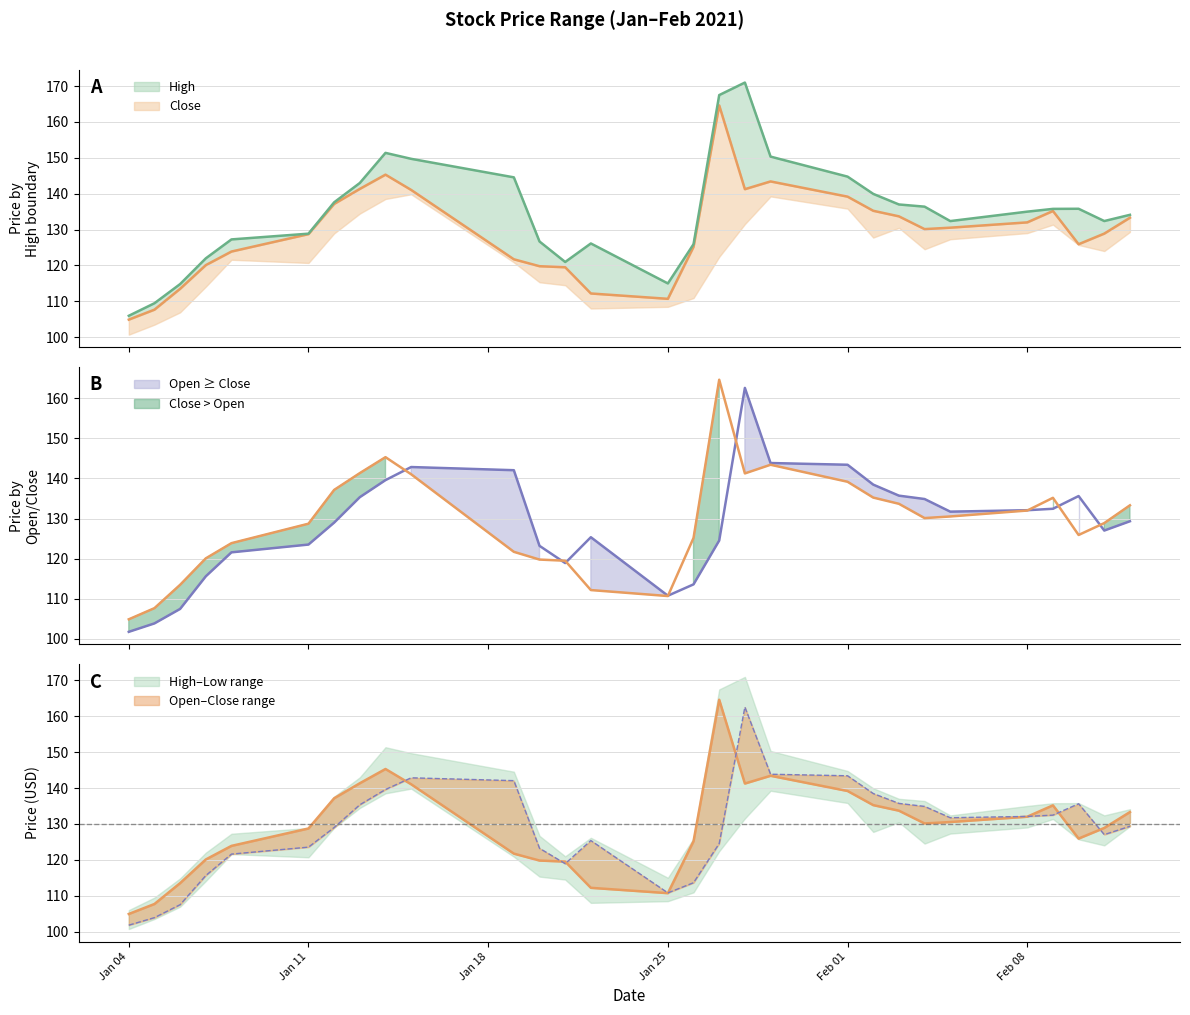

True or false: Open has more than 1 points higher than both neighbors.

True